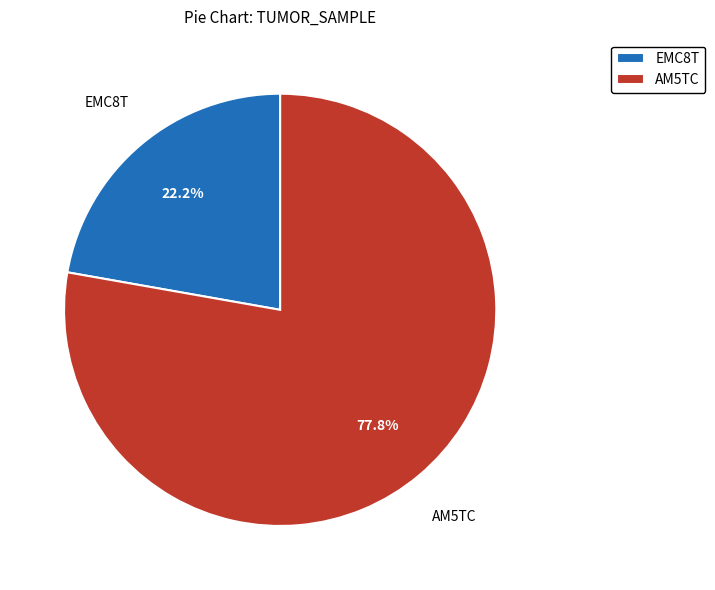

How many segments does this pie chart have?

2